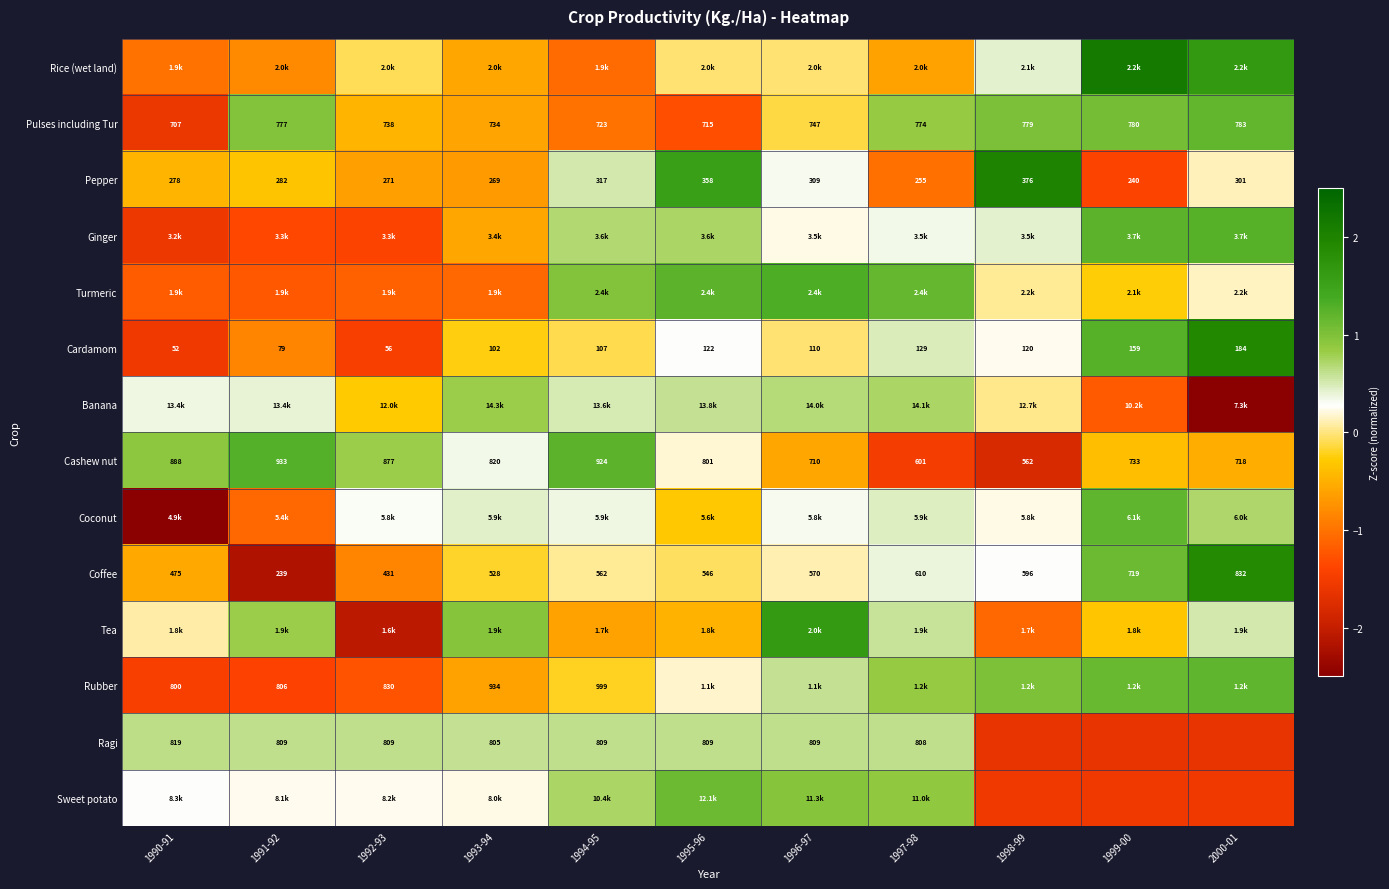

Which category has the lowest value across all series?

1990-91